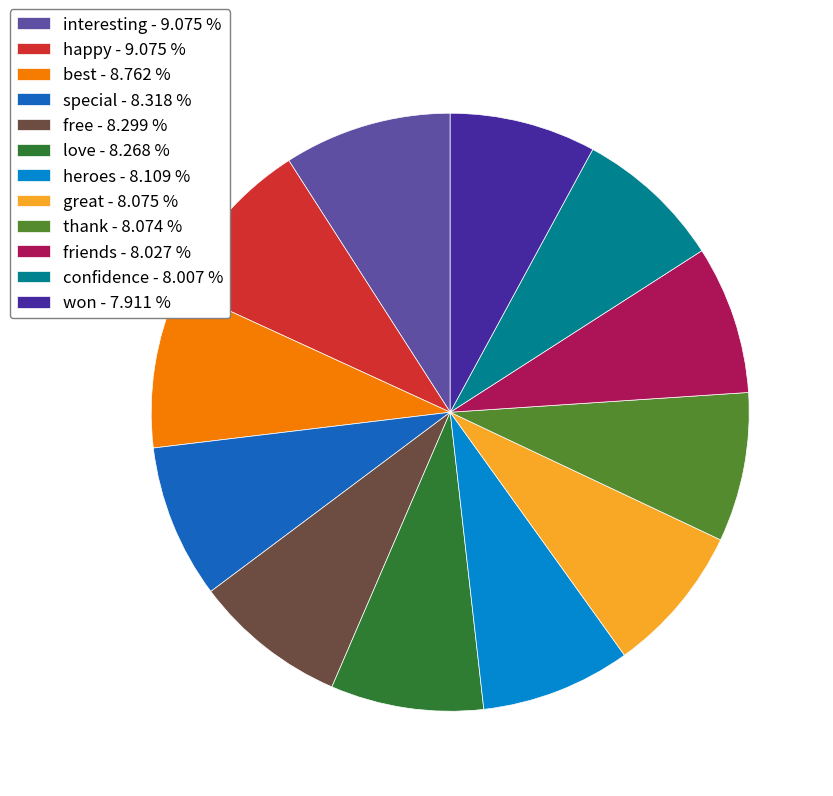

The best slice represents 9% of the pie. True or false?

True